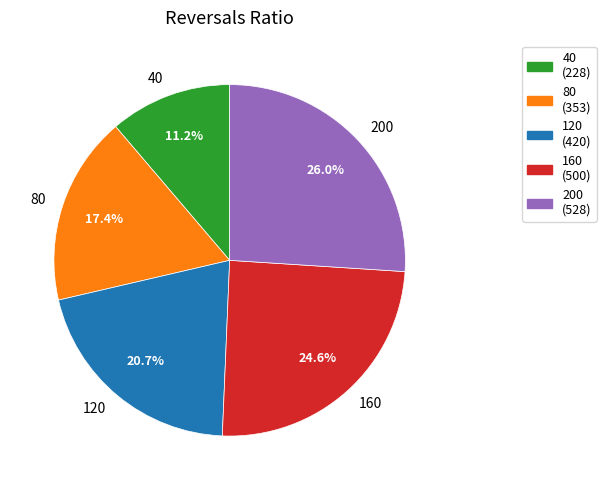

What is the largest slice in the pie chart?

200